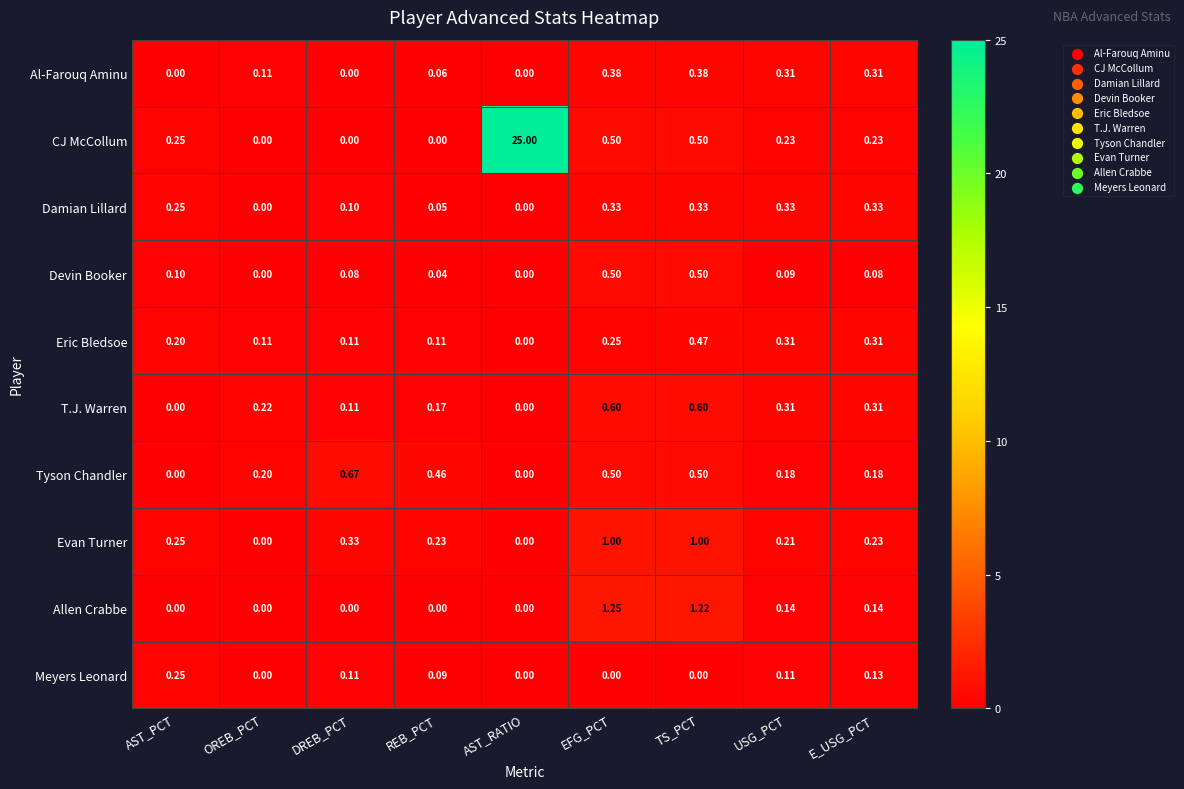

At which category is the sum across all series the highest?

AST_RATIO